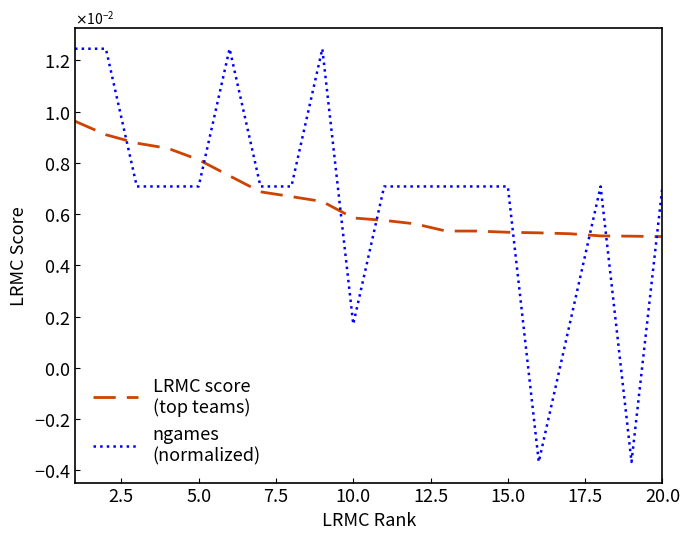

Does the chart have visible grid lines?

No